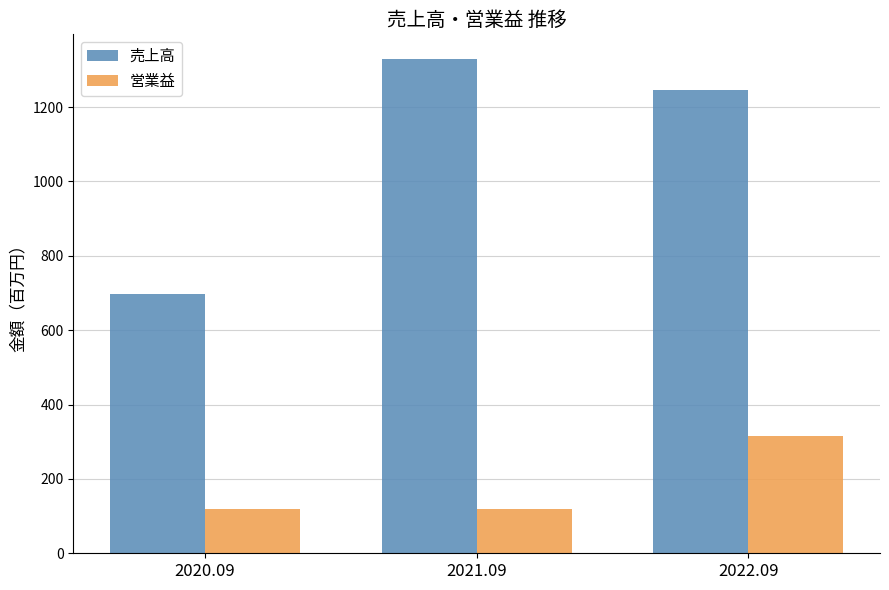

The 売上高 series shows 936 at 2020.09. True or false?

False